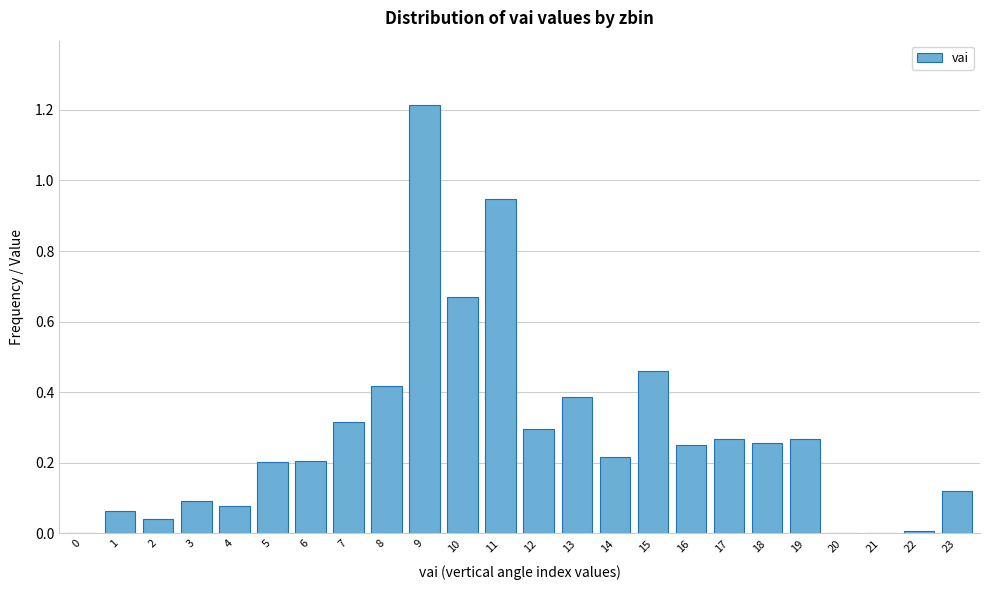

What is the sum of all values?

6.8